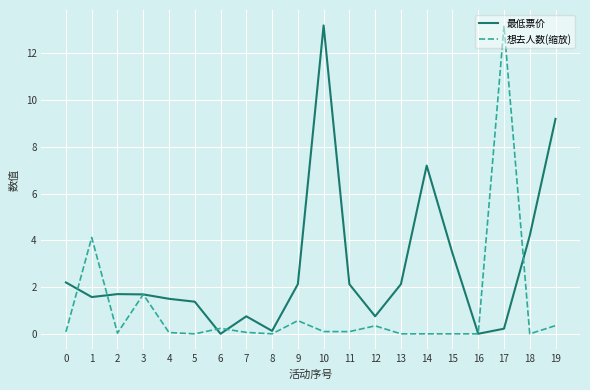

List the series in order of their overall mean, highest first.

最低票价, 想去人数(缩放)